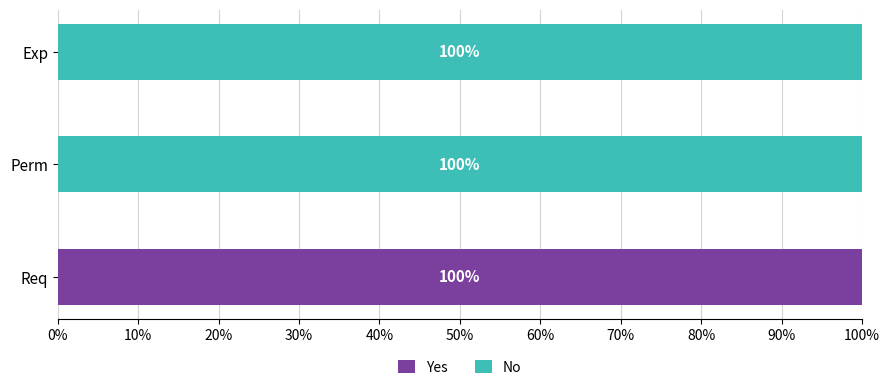

Is it true that Yes equals 39 at Perm?

False